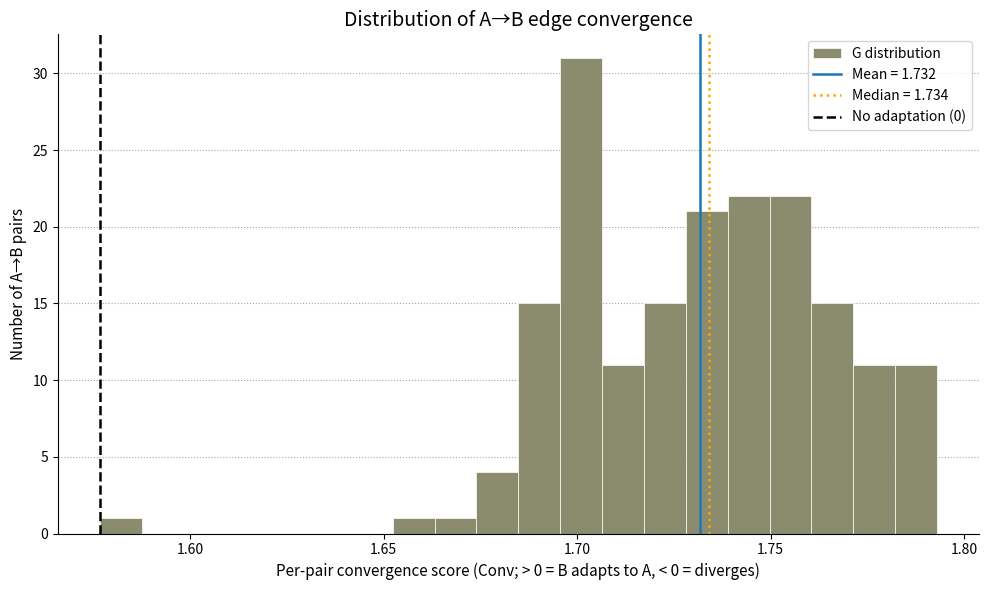

Read against the x-axis, roughly where is the centre of the tallest bar?

1.700